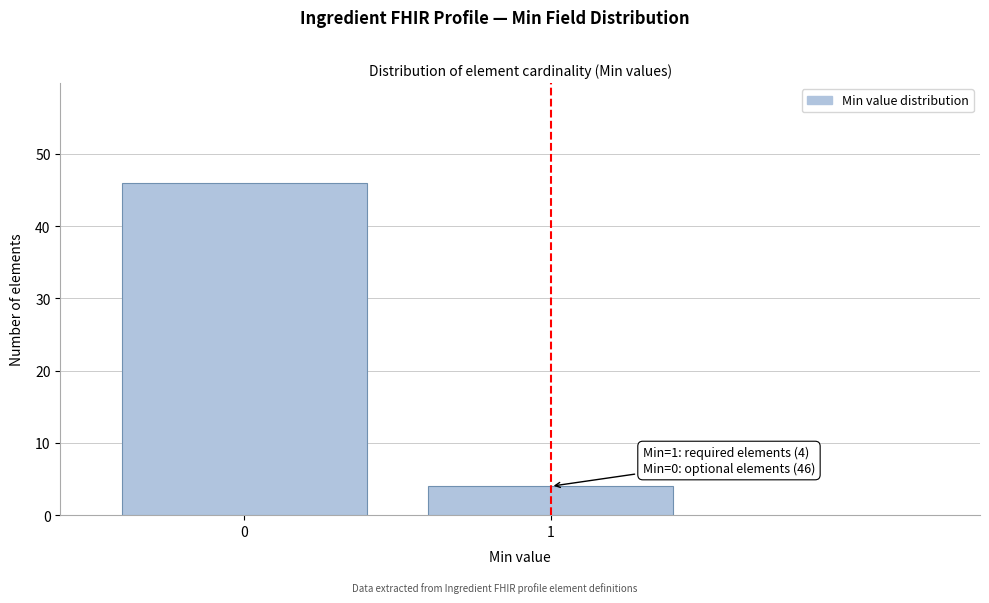

Reading left to right, extract all data points from this chart.

46	4